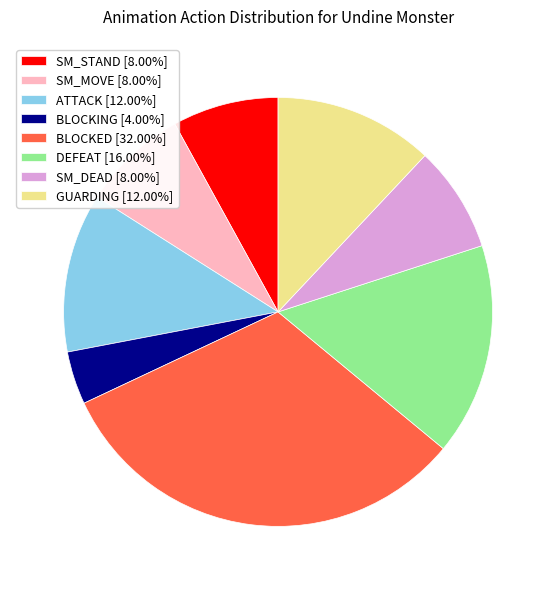

Is it true that GUARDING is 21% of the pie?

False